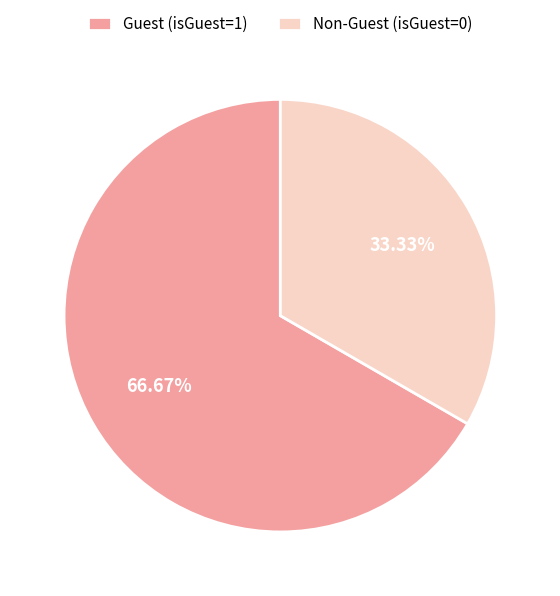

How many segments does this pie chart have?

2